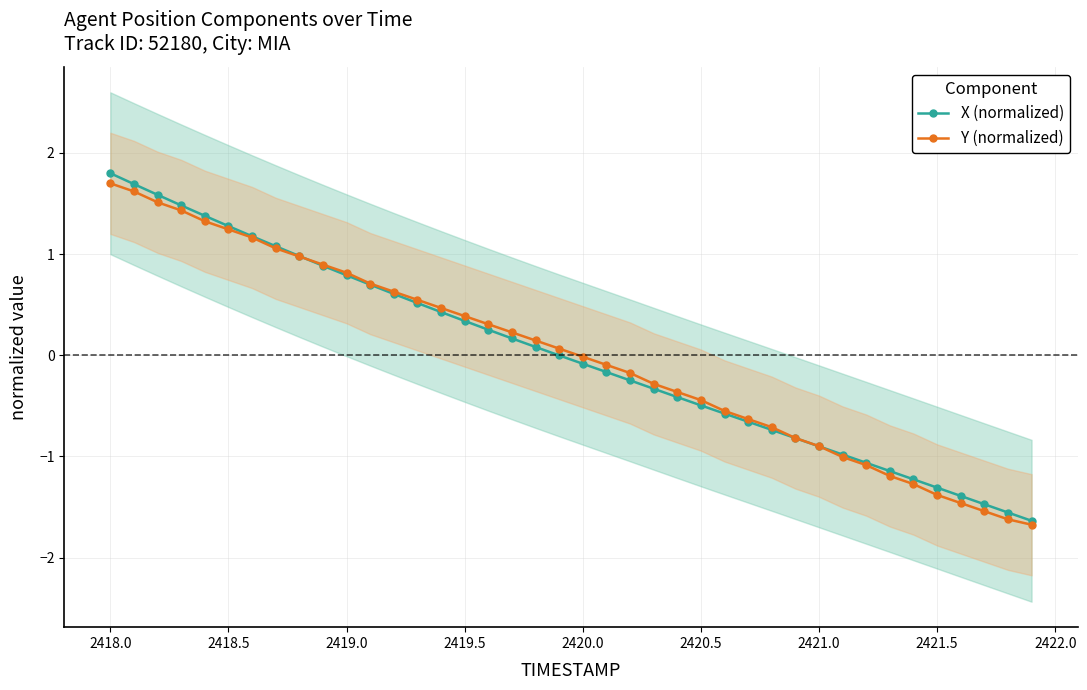

Which category has the highest value in the X (normalized) series?

2418.0